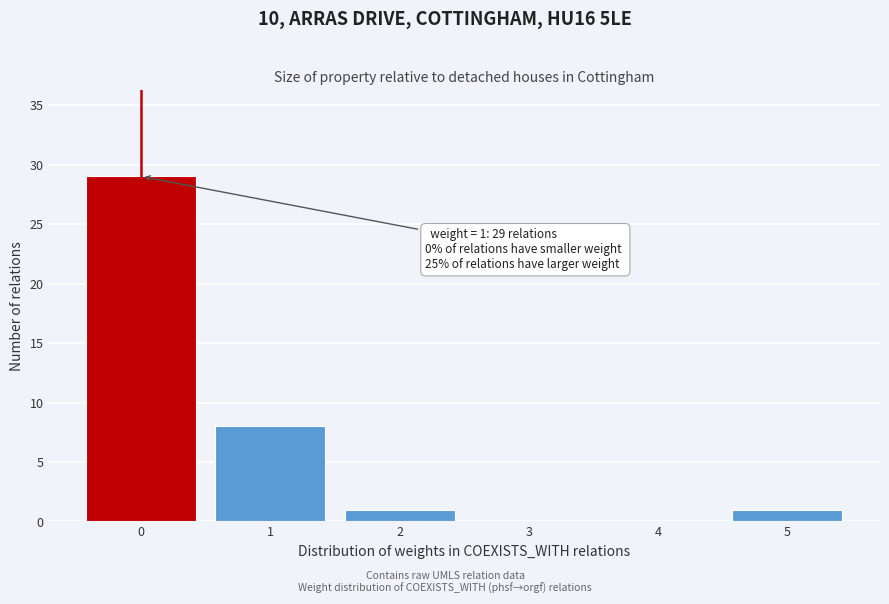

Reading left to right, extract all data points from this chart.

0=29	1=8	2=1	3=0	4=0	5=1